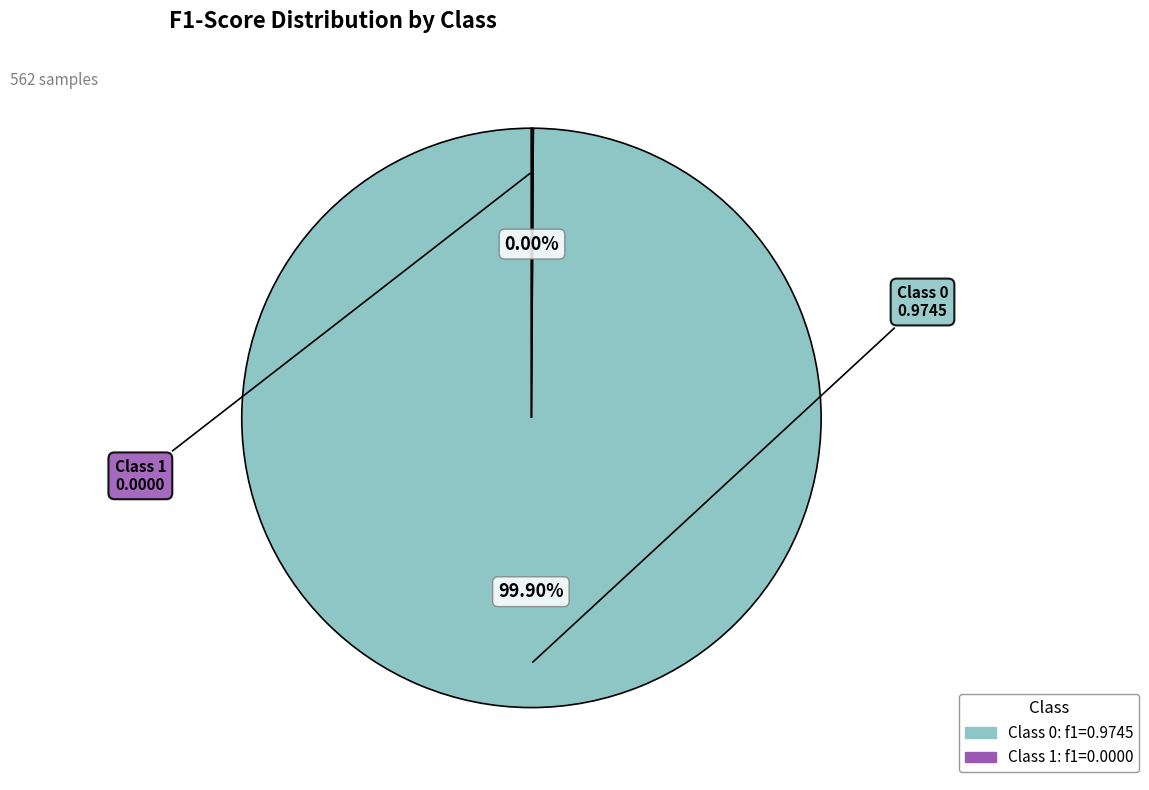

Combined, do 1 and 0 account for over 50%?

Yes